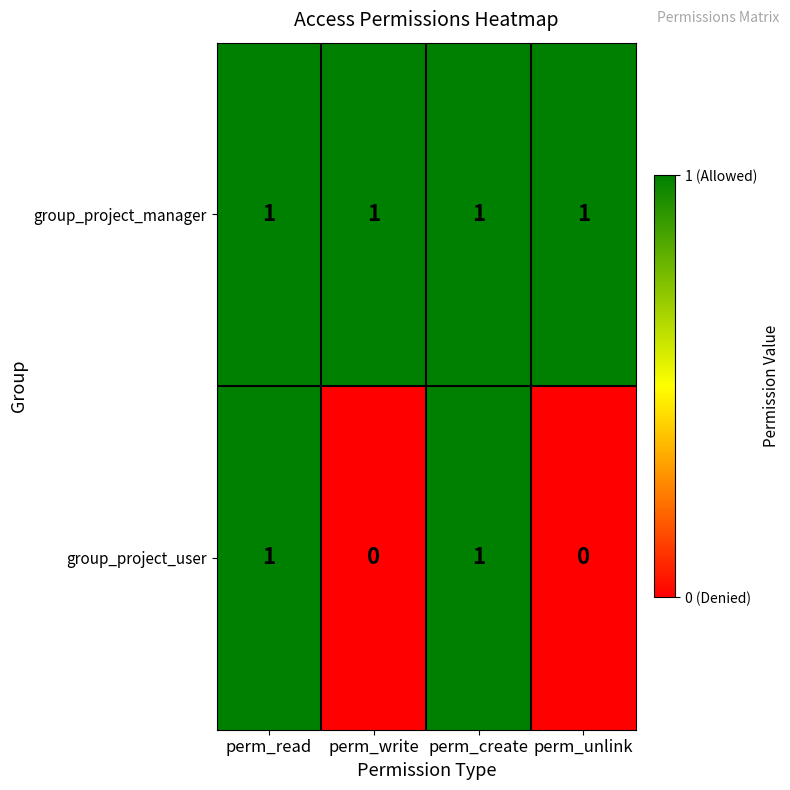

Between perm_write and perm_create, which series saw the biggest shift?

group_project_user